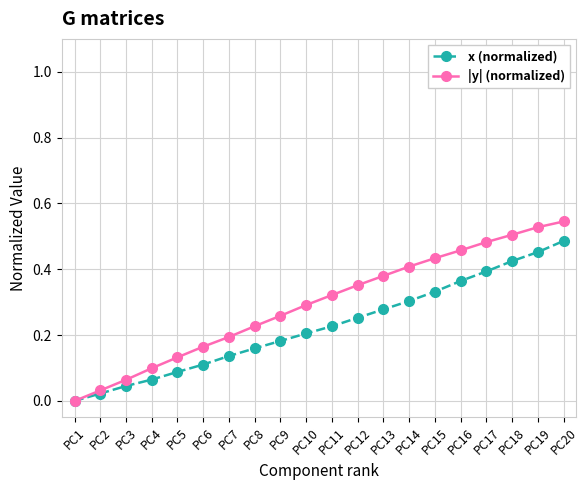

How many lines are shown in the chart?

2